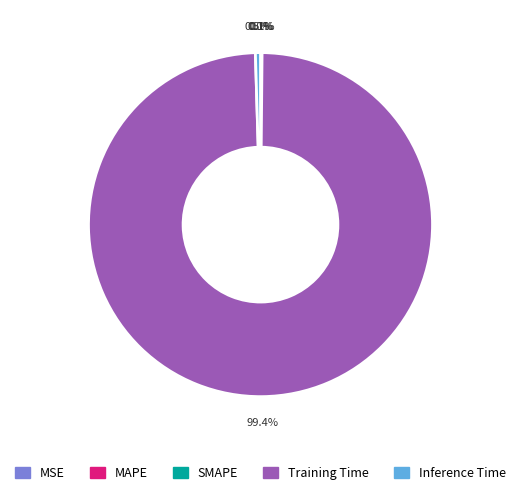

Which slice represents more than half of the pie?

Training Time